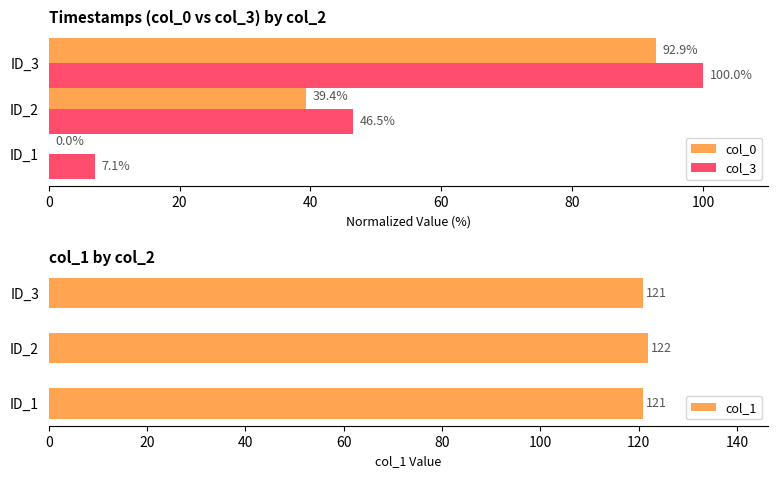

What are all the series names shown in the legend?

col_0, col_3, col_1